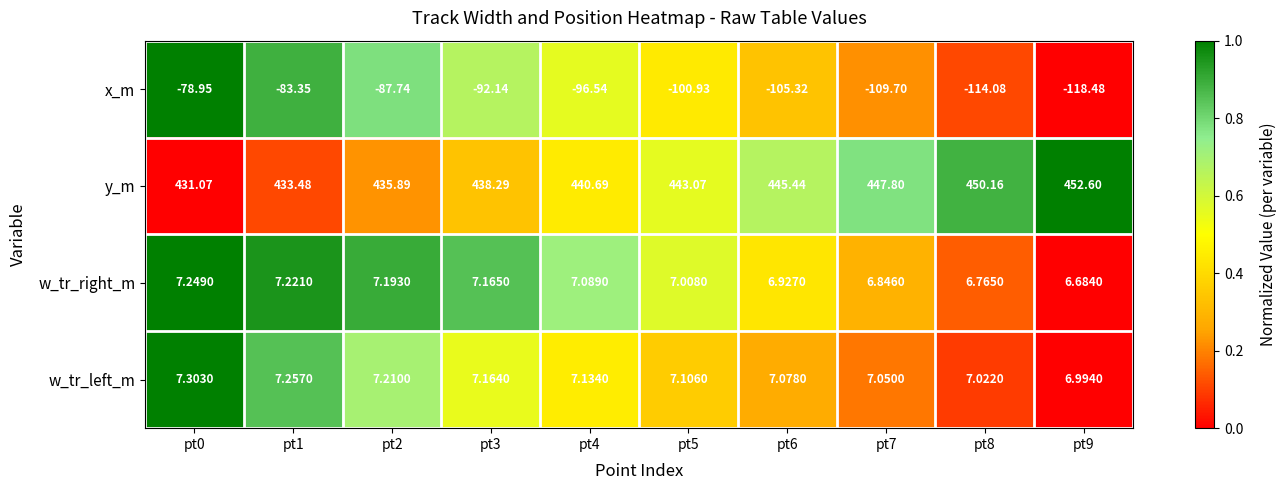

Count the number of data series in this chart.

4